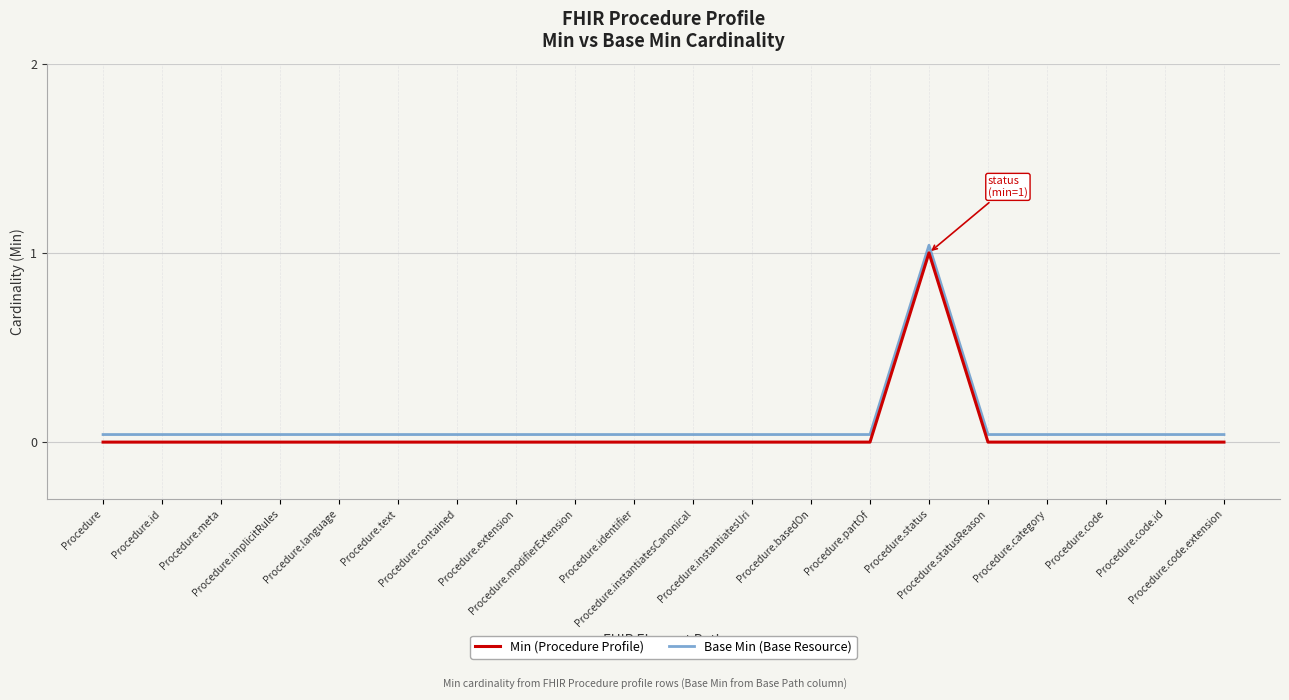

True or false: Min (Procedure Profile) and Base Min (Base Resource) cross at least once.

False